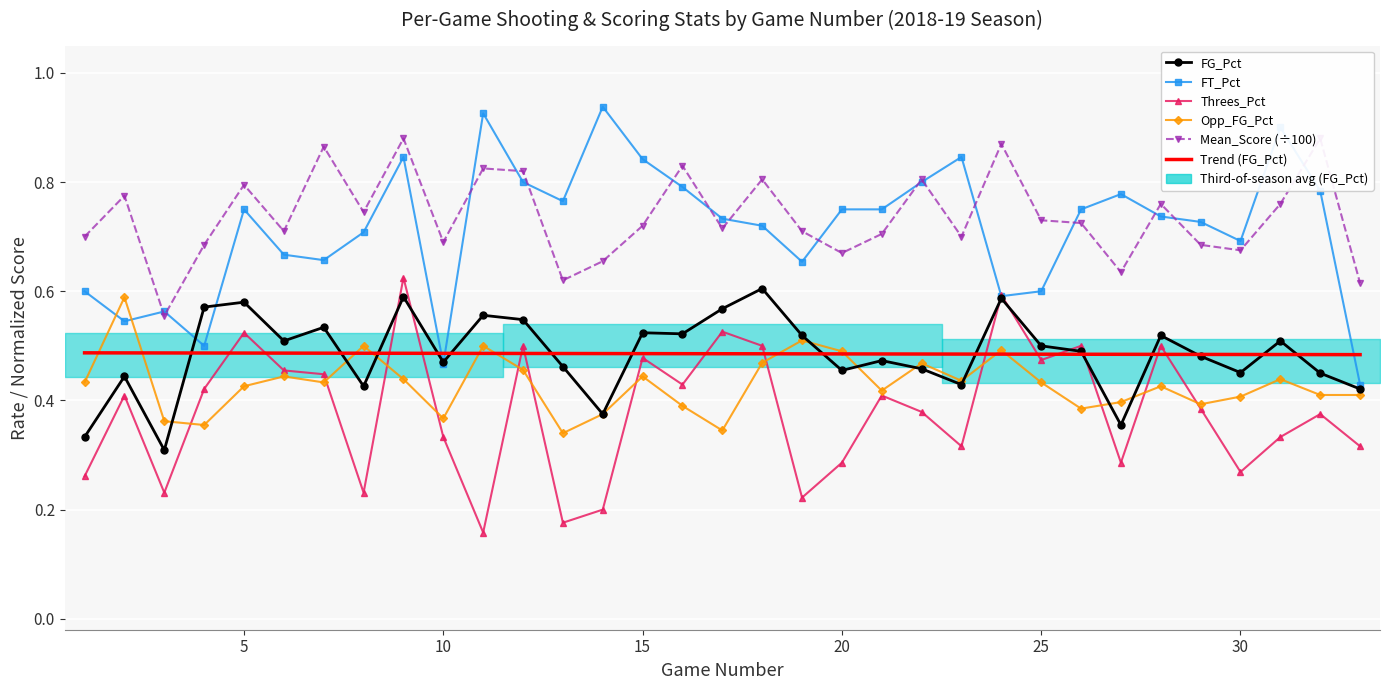

What is the difference between the second highest and minimum values in the Threes_Pct series?

0.4